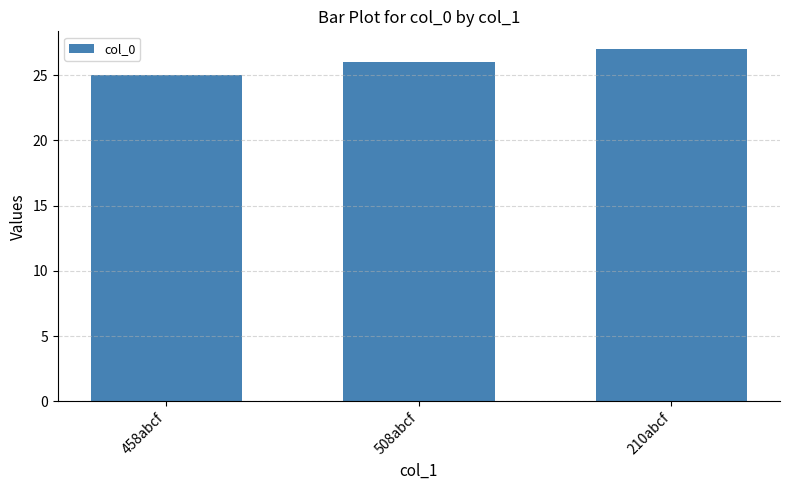

What is the label of the 2nd bar from the left?

508abcf